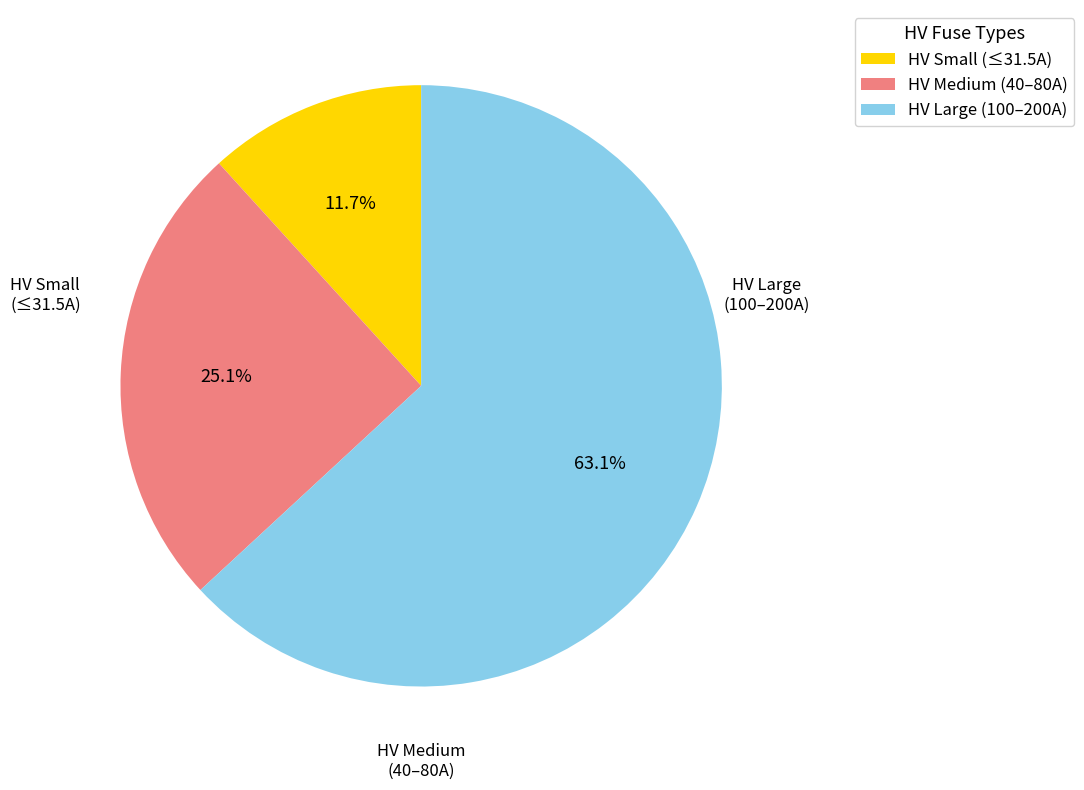

Does any single category account for the majority?

Yes